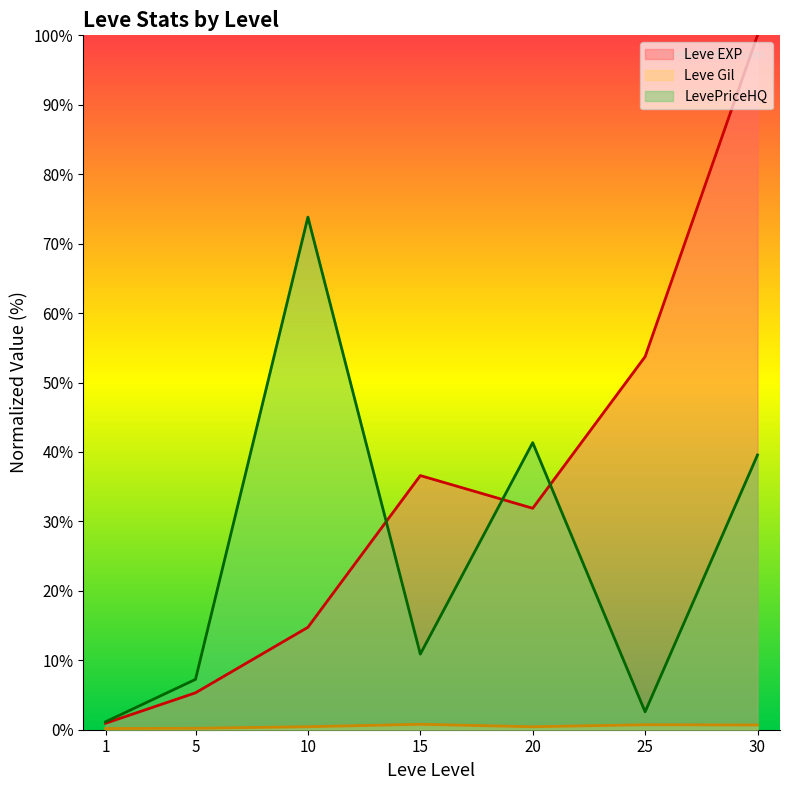

At how many categories does at least one series exceed 22?

5